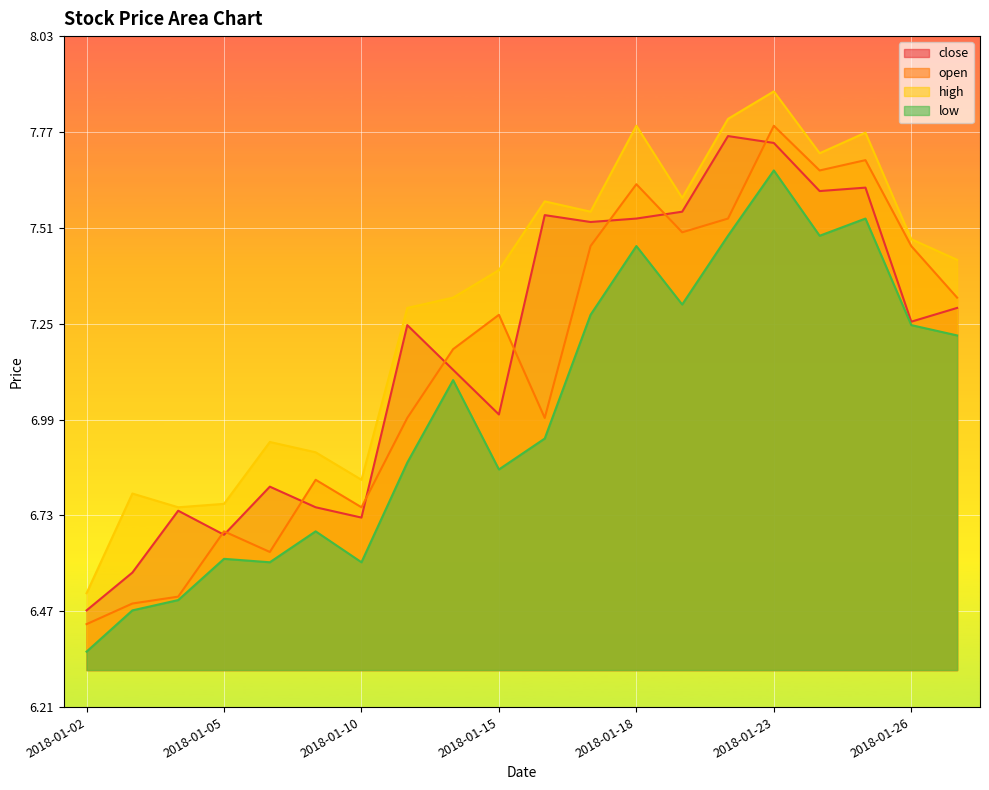

In low, how many points are higher than both neighbors (excluding endpoints)?

6